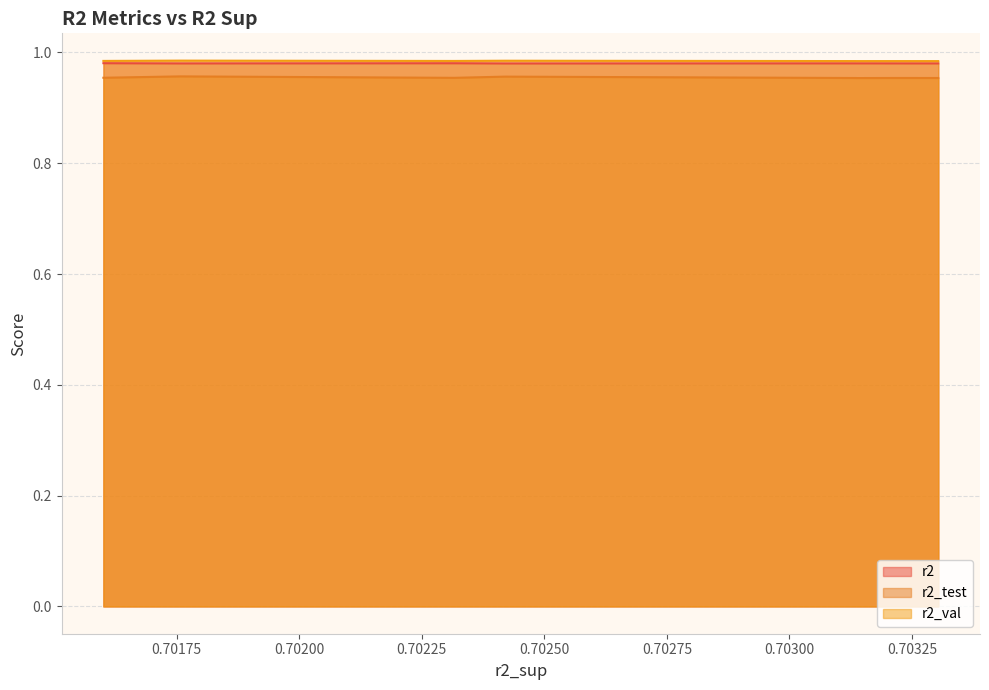

What is the average value of the r2_val series?

1.0